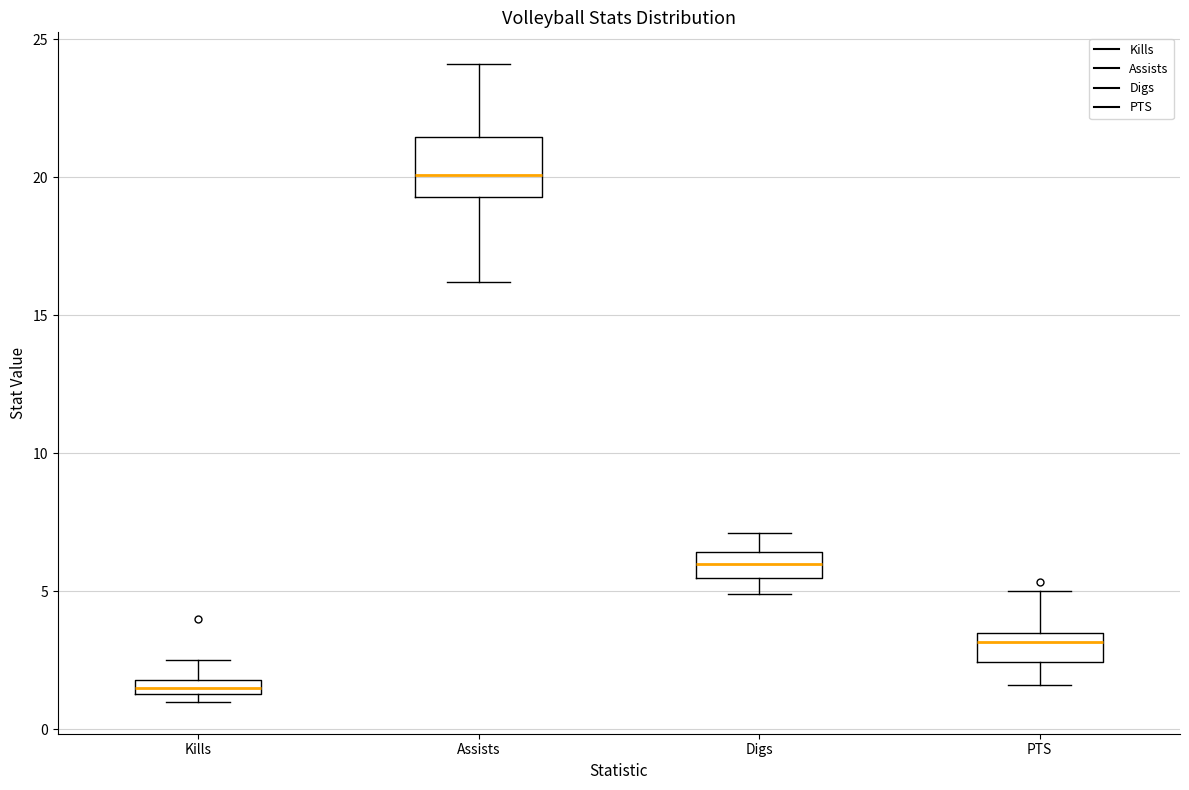

Which box is the tallest, from its lower edge to its upper edge?

Assists